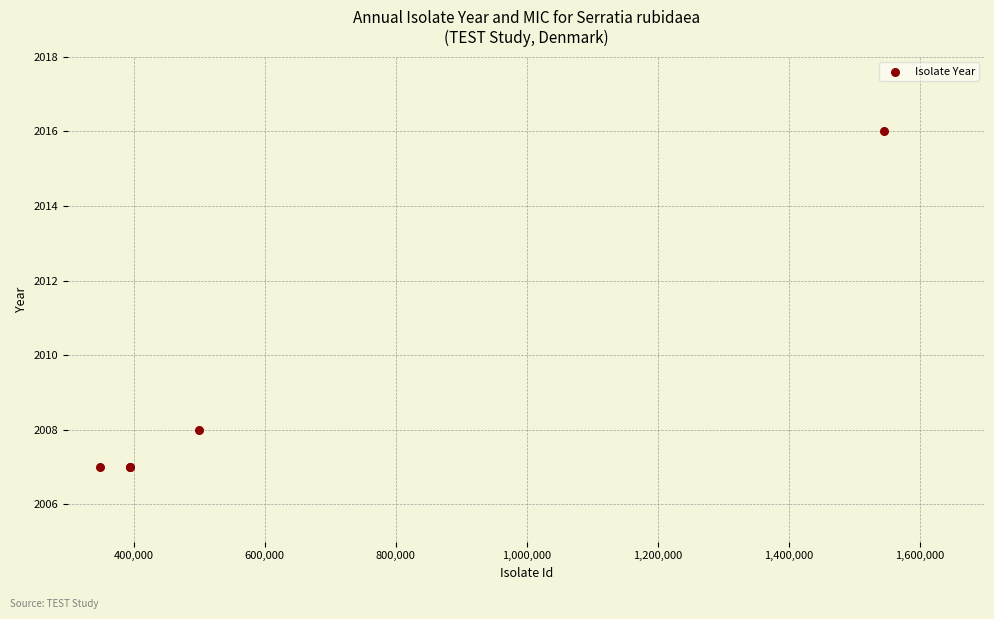

What Y value in the scatter plot is closest to 2011?

2008